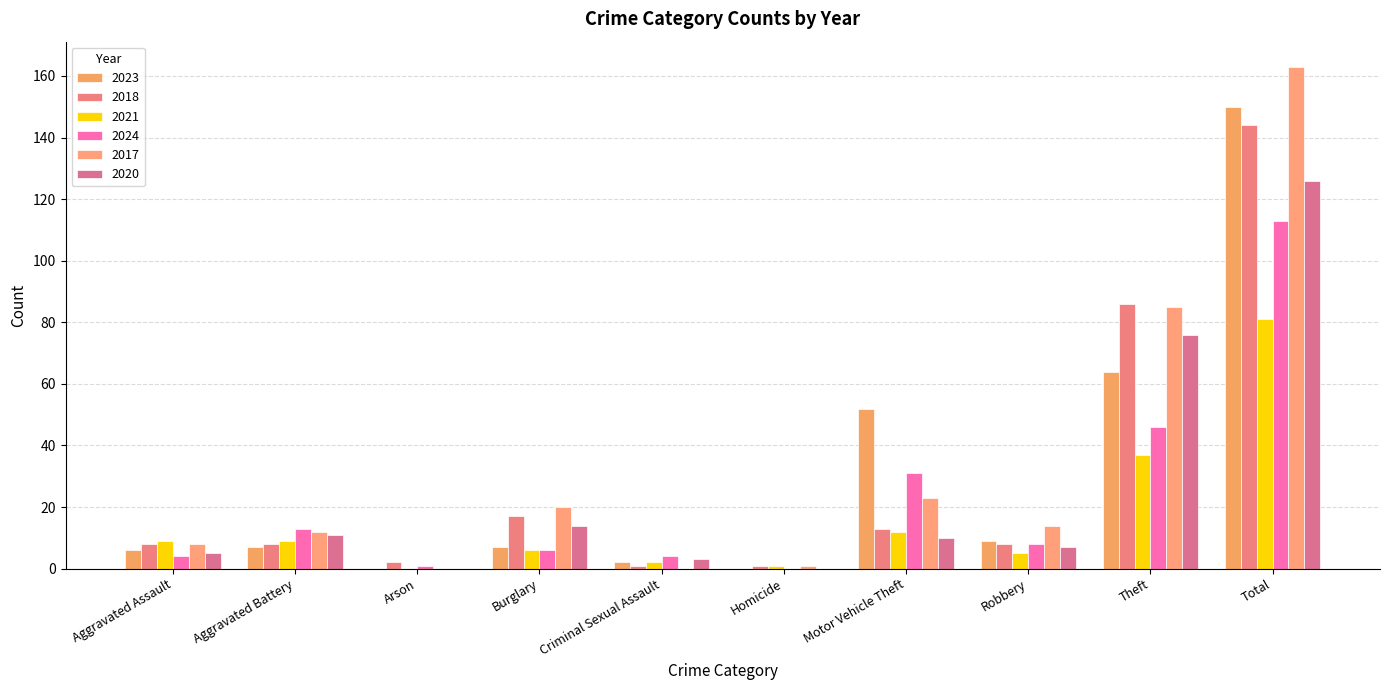

Does the chart contain stacked bars?

No